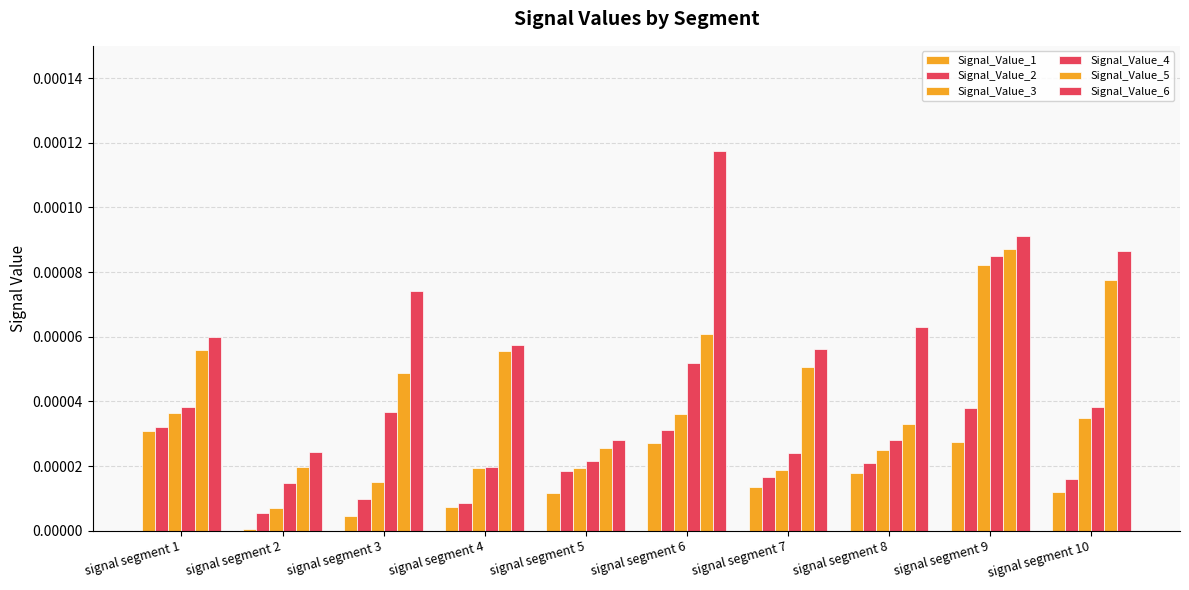

Are the bars horizontal?

No